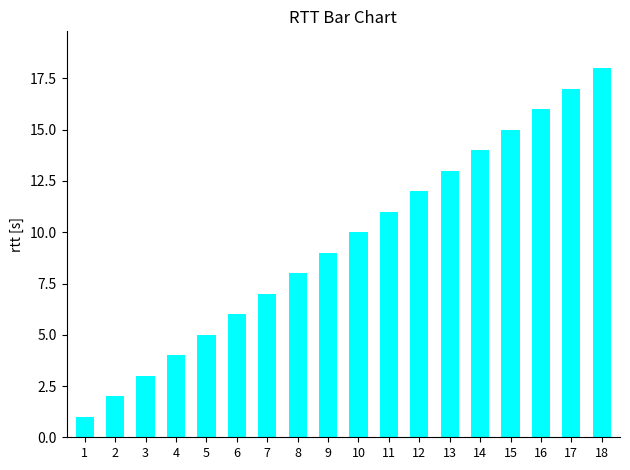

What is the value of the 1st bar from the left?

1